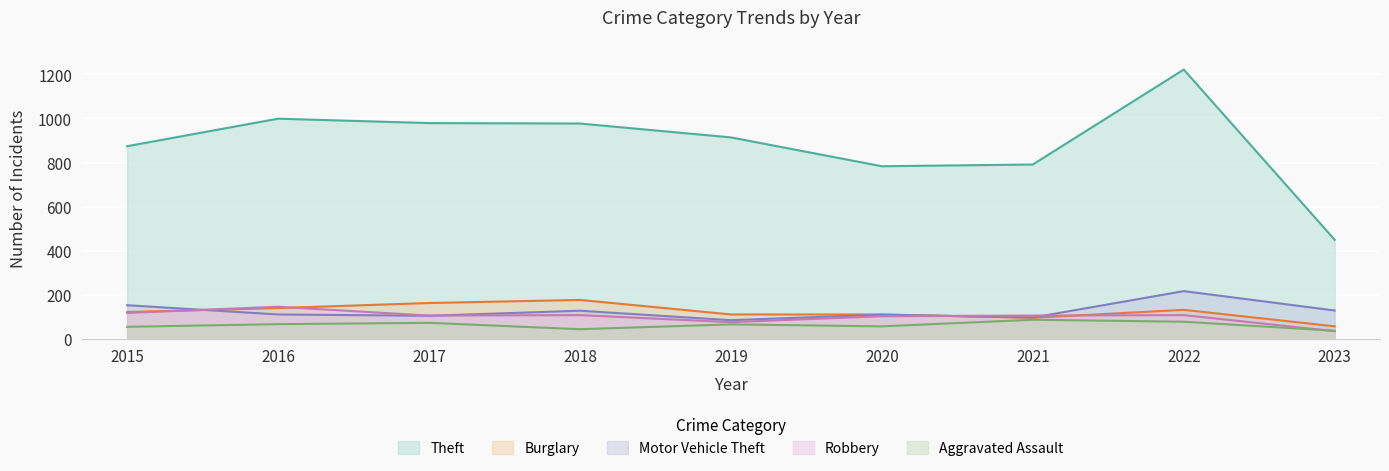

How many distinct data groups are displayed?

5